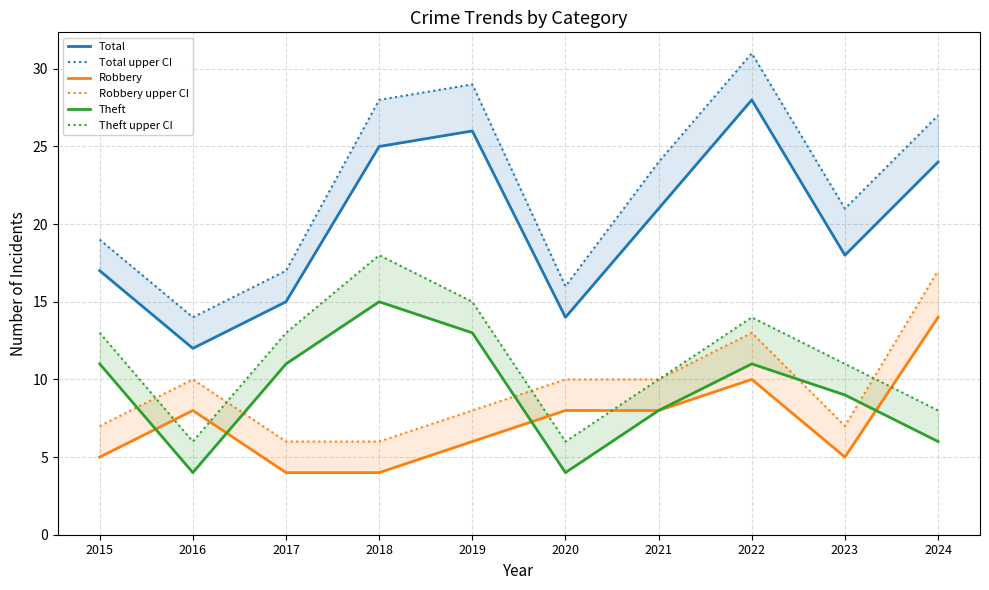

What is the difference between the maximum and minimum values in the Total upper CI series?

17